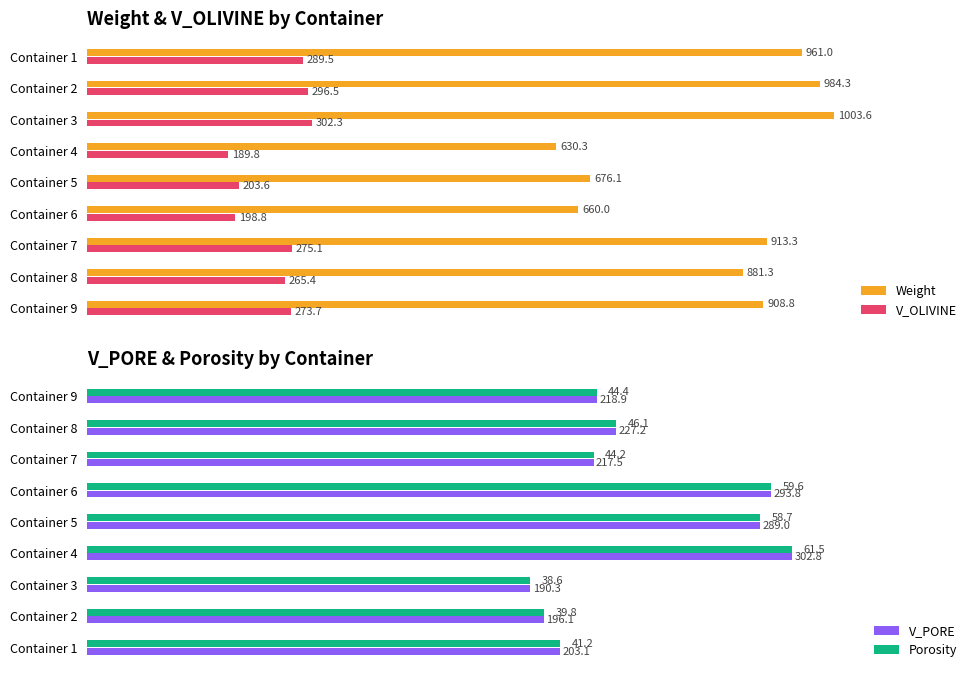

At which label does V_OLIVINE reach its peak?

Container 3